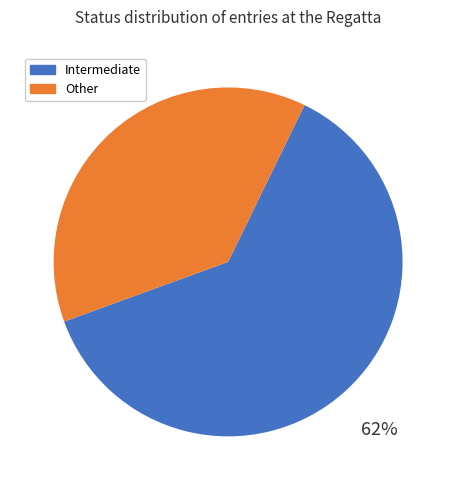

What is the ratio of the value at Intermediate to the value at Other?

1.6